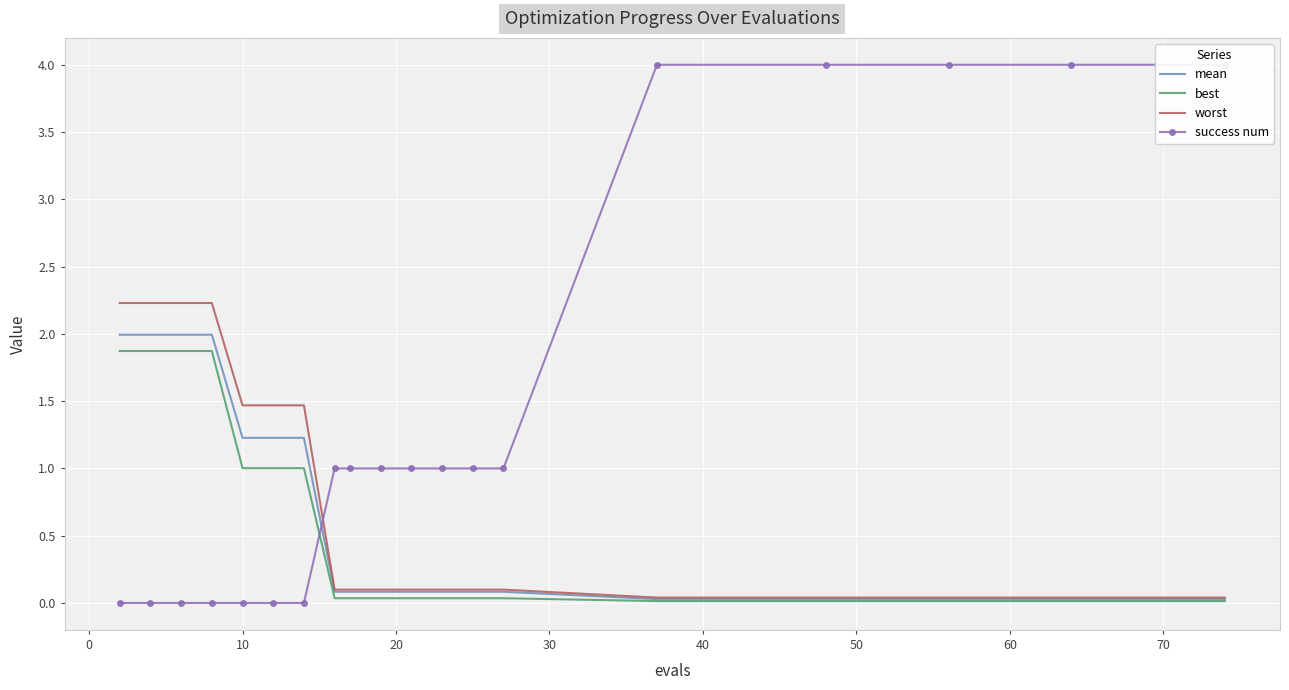

What is the maximum value shown in the chart?

4.0